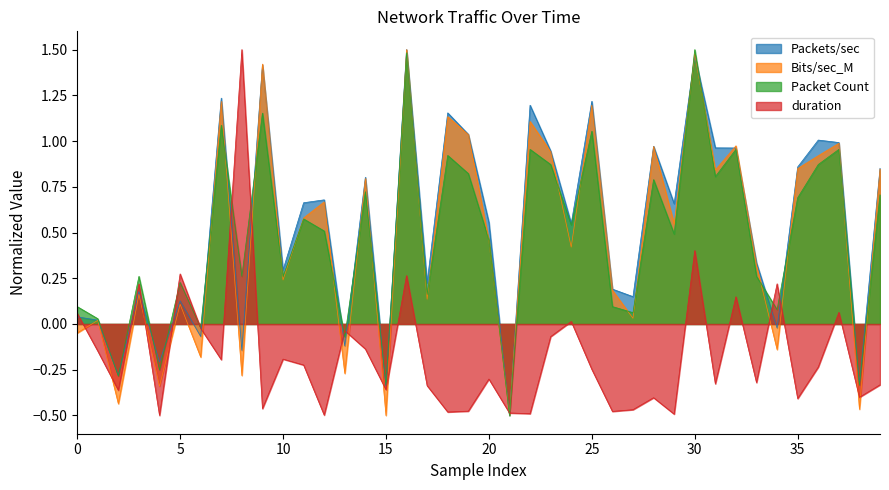

The value of Bits/sec_M at 15 is -0.7. True or false?

False